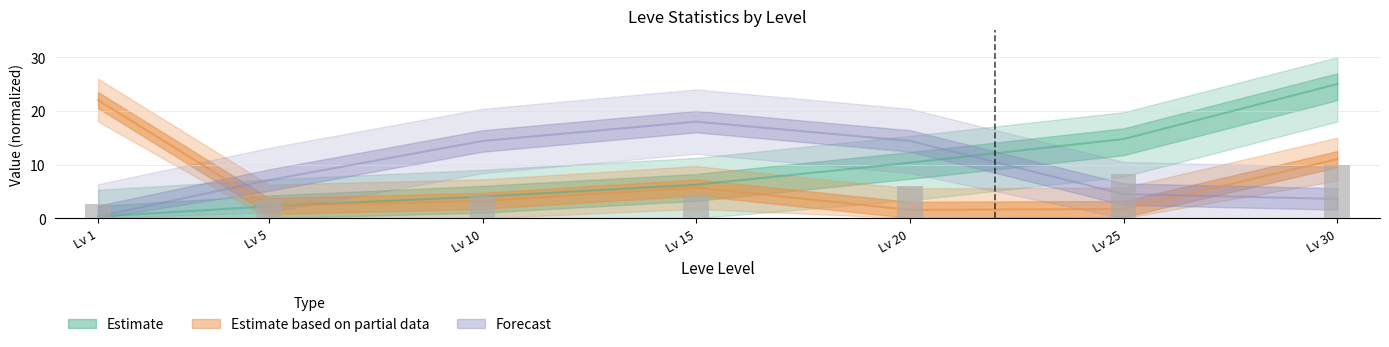

What is the difference between the highest and lowest values at Lv 10?

11.2